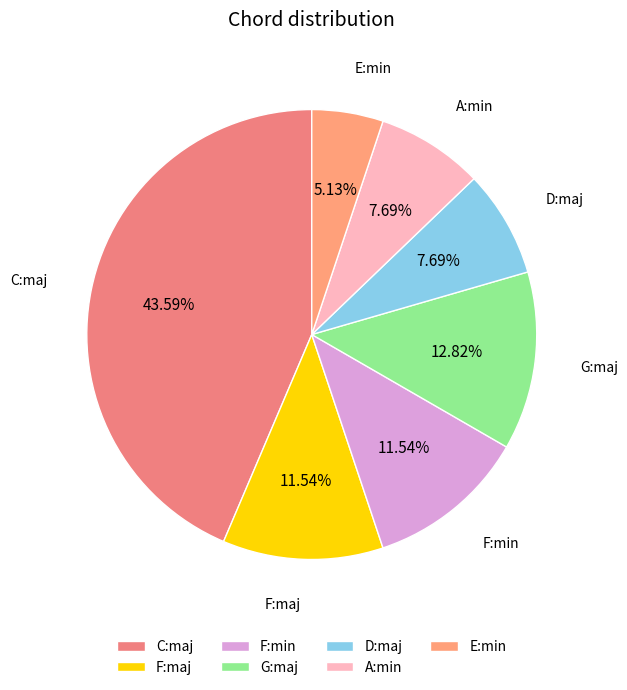

Which category has the smallest portion of the pie?

E:min